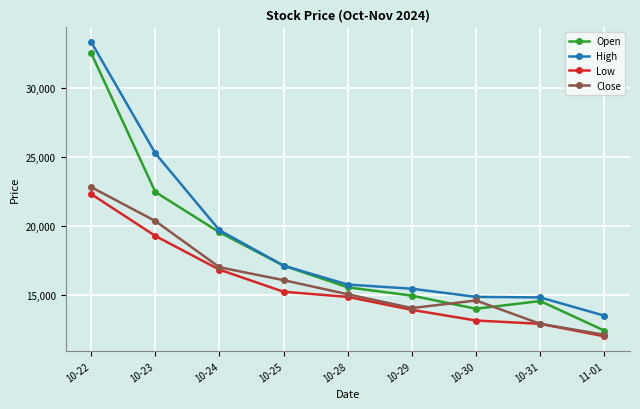

How many data points does each series have?

9